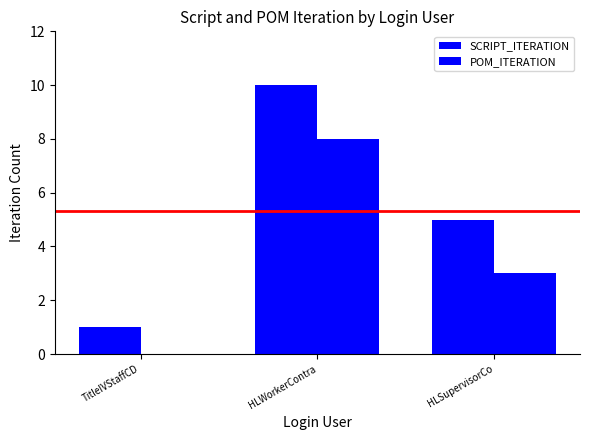

What is the label of the 3rd bar from the right?

TitleIVStaffCD